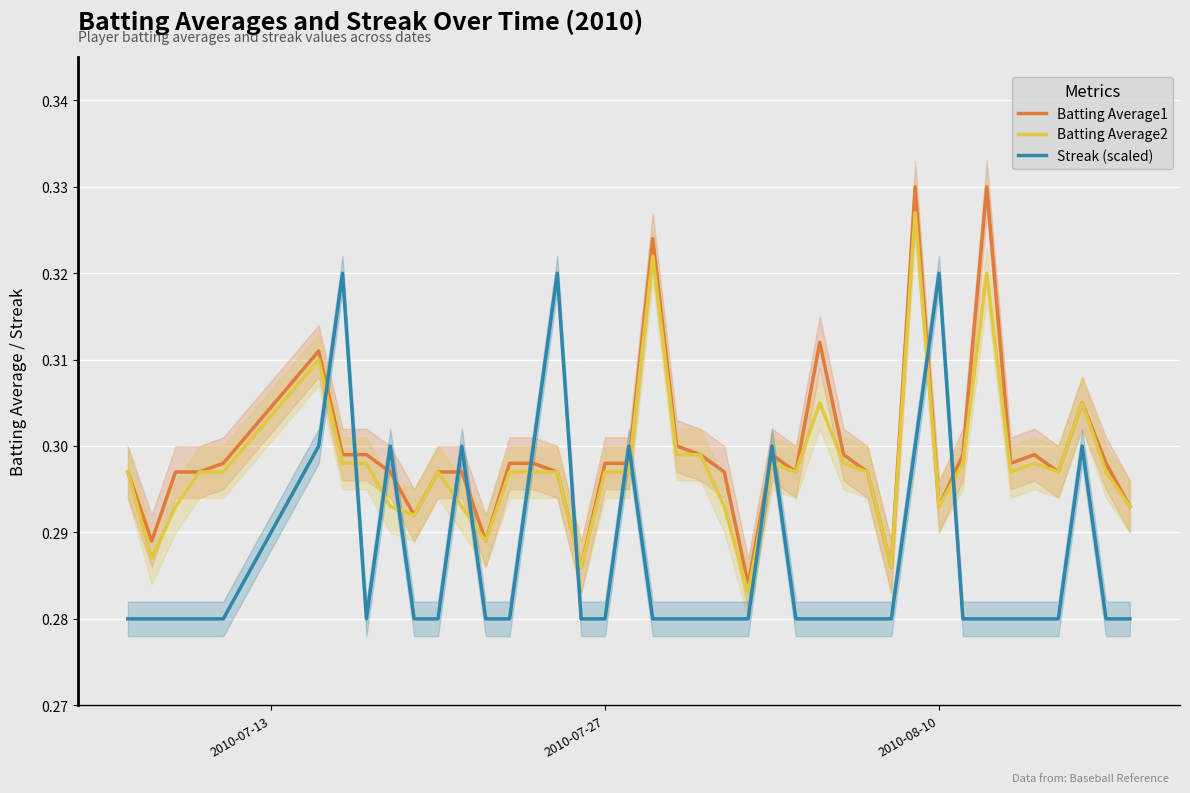

What is the minimum value shown in the chart?

0.3